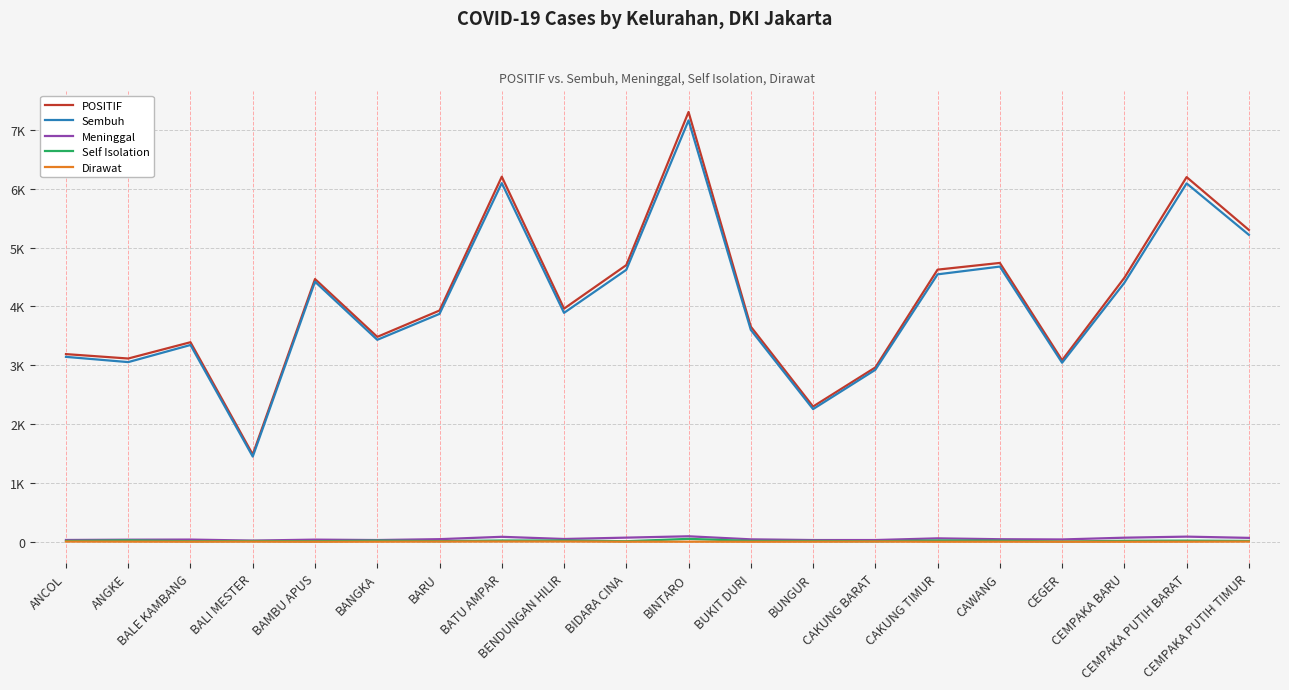

Which series has the widest spread of values?

POSITIF